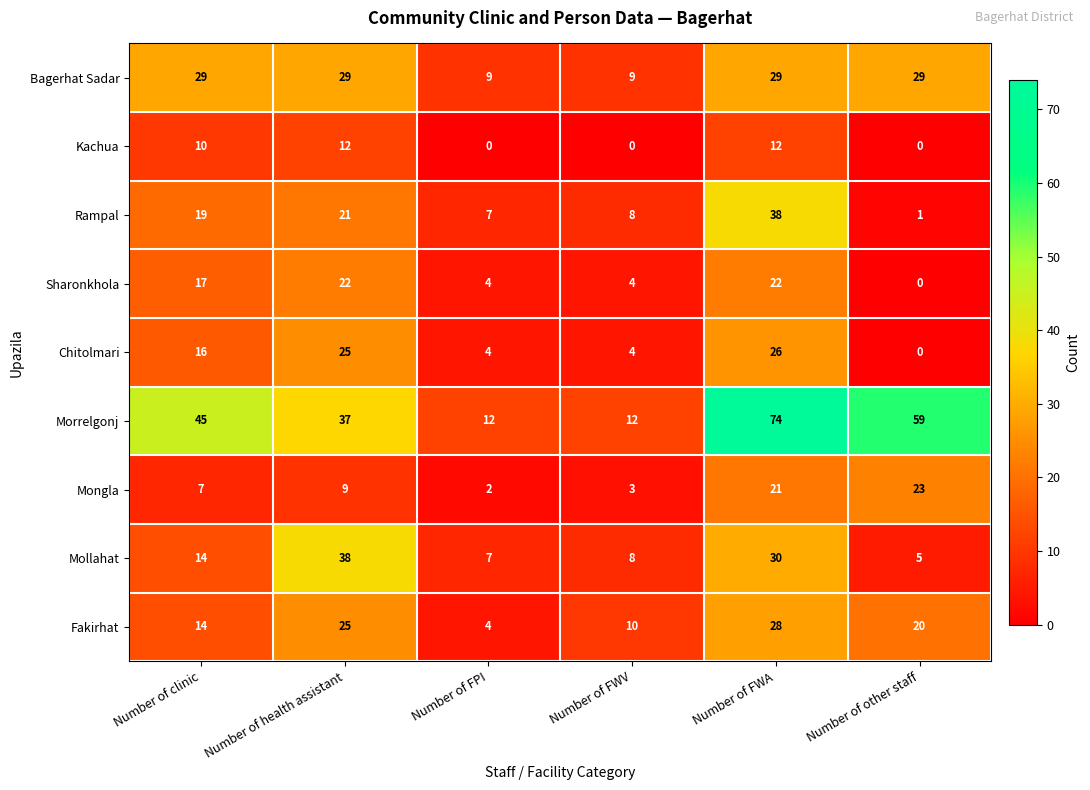

What is the approximate value of Fakirhat at Number of health assistant, to the nearest 5?

25